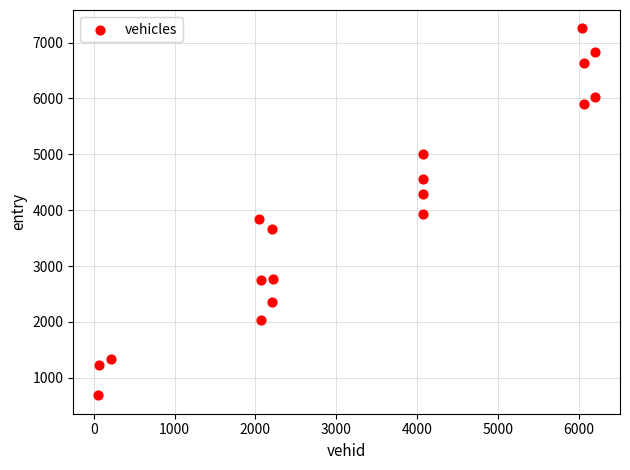

What is the range of X values (max minus min)?

6150.0